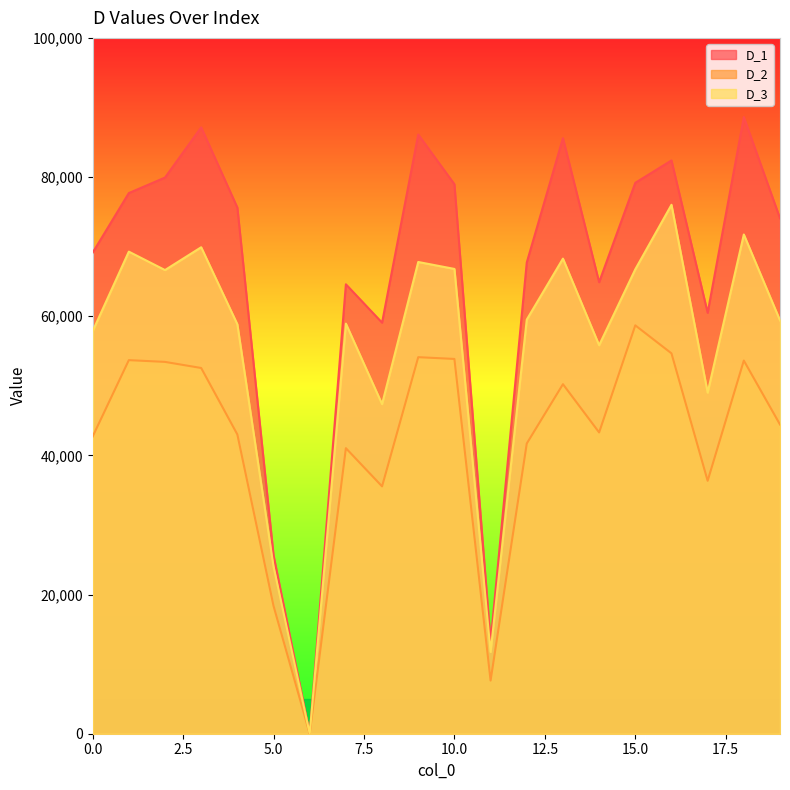

True or false: D_2 and D_1 cross at least once.

False